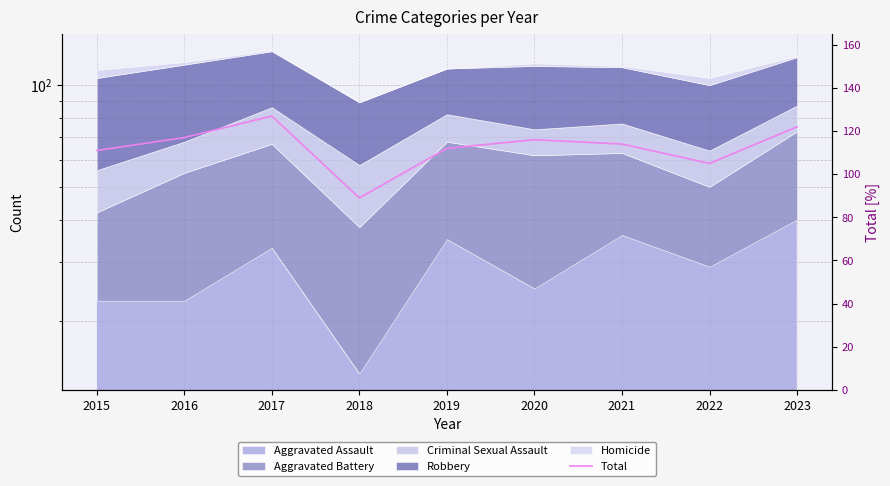

Does the chart display data point markers on the line(s)?

No